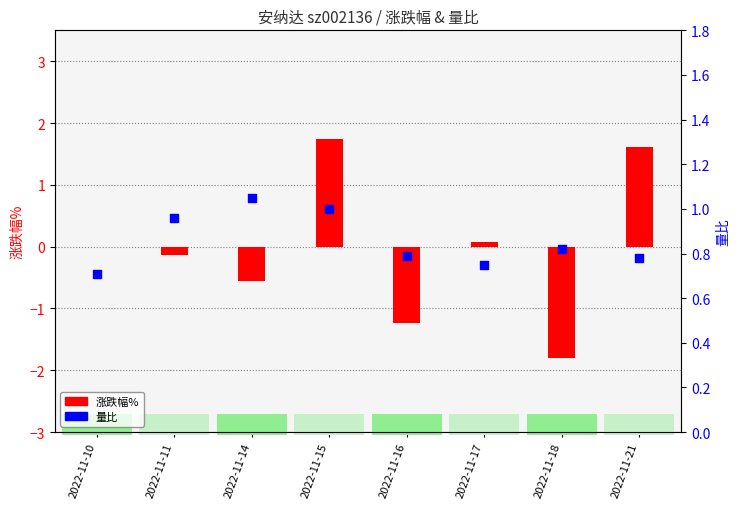

Is the value of 量比 at 2022-11-10 greater than the value of 涨跌幅% at 2022-11-10?

Yes